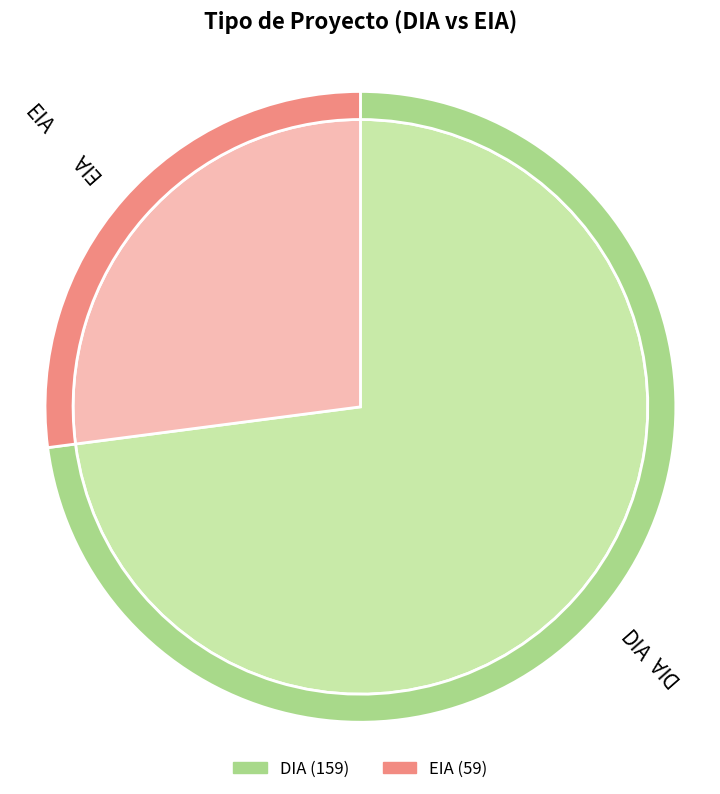

Which category has the smallest portion of the pie?

EIA